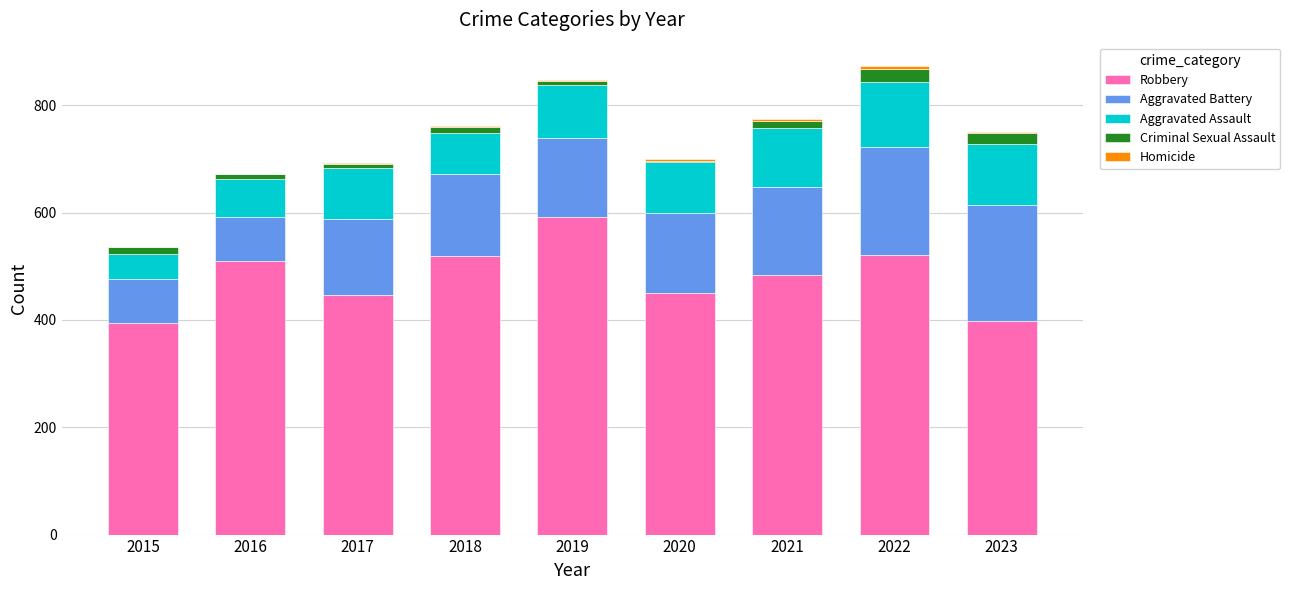

What is the highest value of the Robbery series?

591